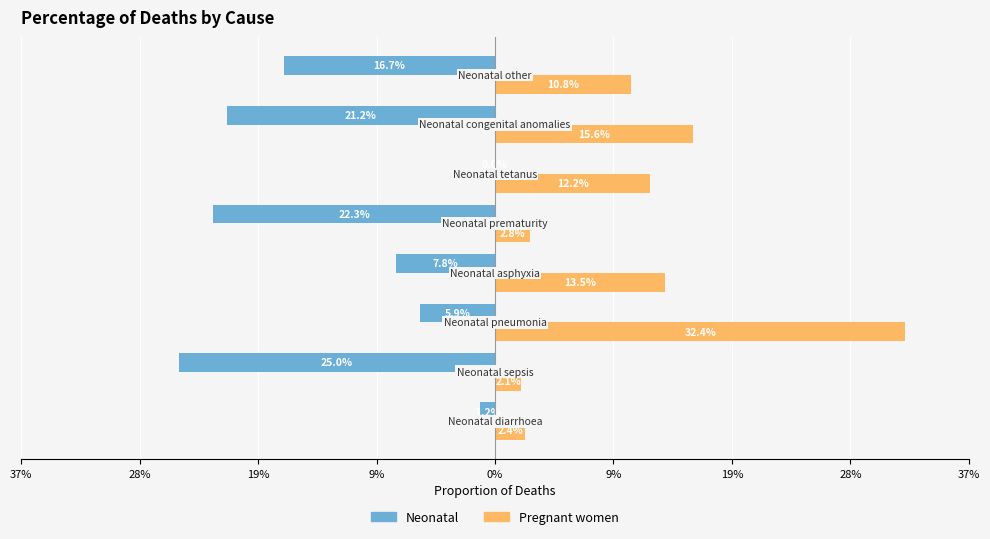

What are all the series names shown in the legend?

Neonatal, Pregnant women